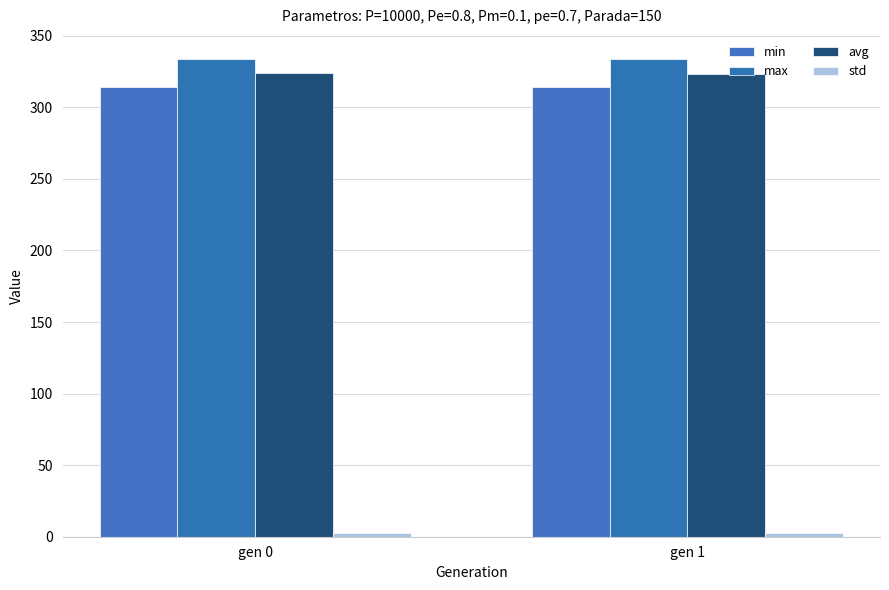

What is the value of the avg bar at the 2nd from the left?

323.0